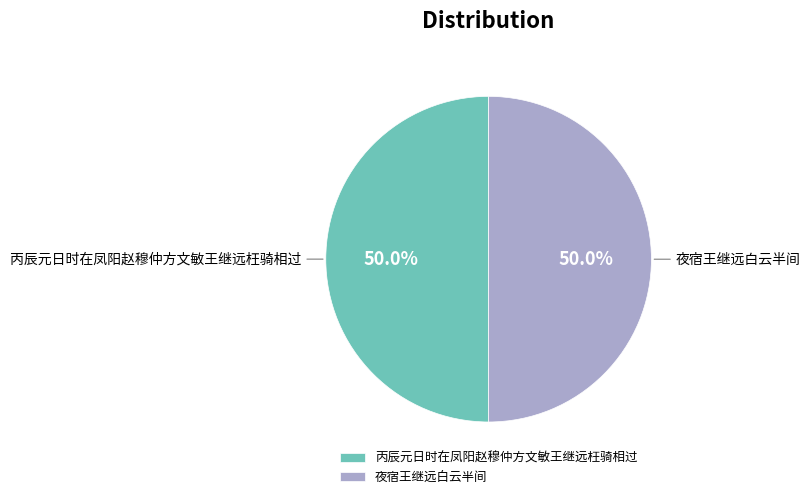

What percentage is the 丙辰元日时在凤阳赵穆仲方文敏王继远枉骑相过 slice, to the nearest percent?

50%